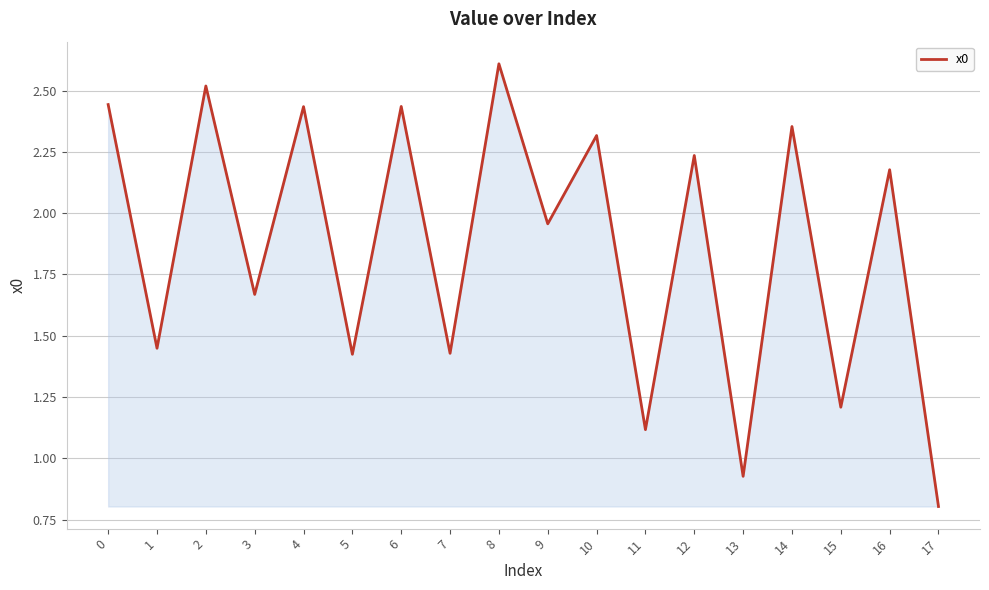

What is the average value?

1.9